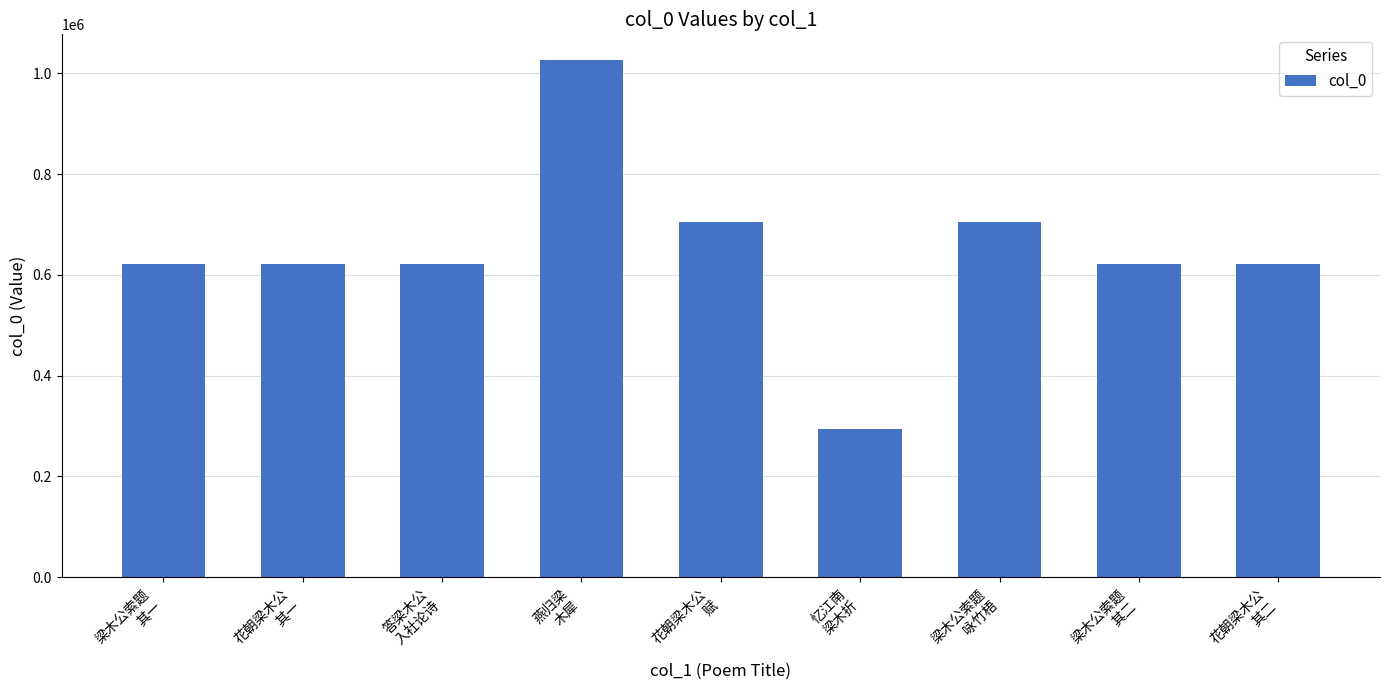

Does the chart contain stacked bars?

No